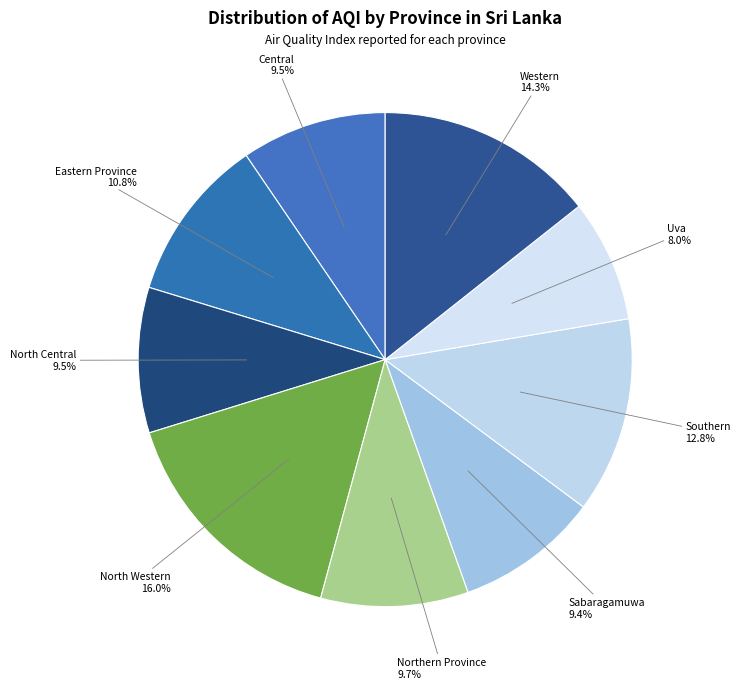

The Eastern Province slice represents 11% of the pie. True or false?

True